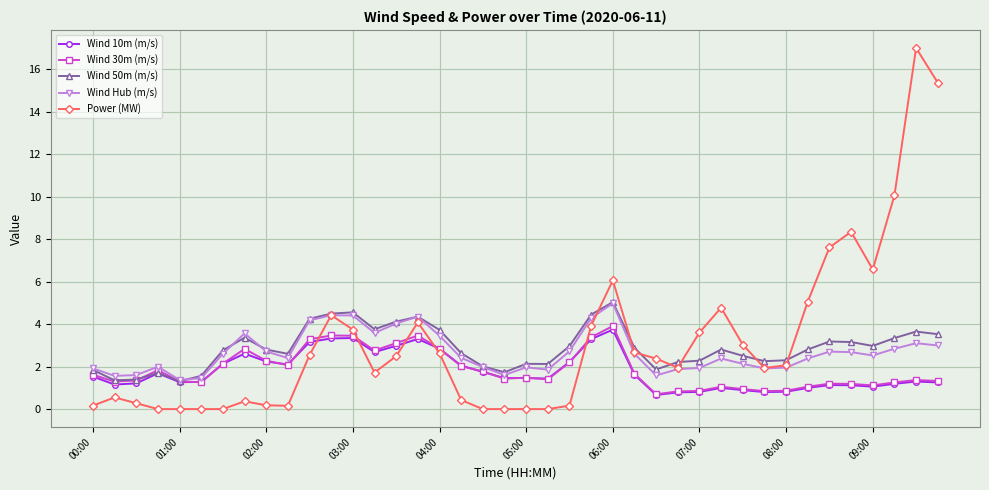

In Wind Hub (m/s), how many points are higher than both neighbors (excluding endpoints)?

9